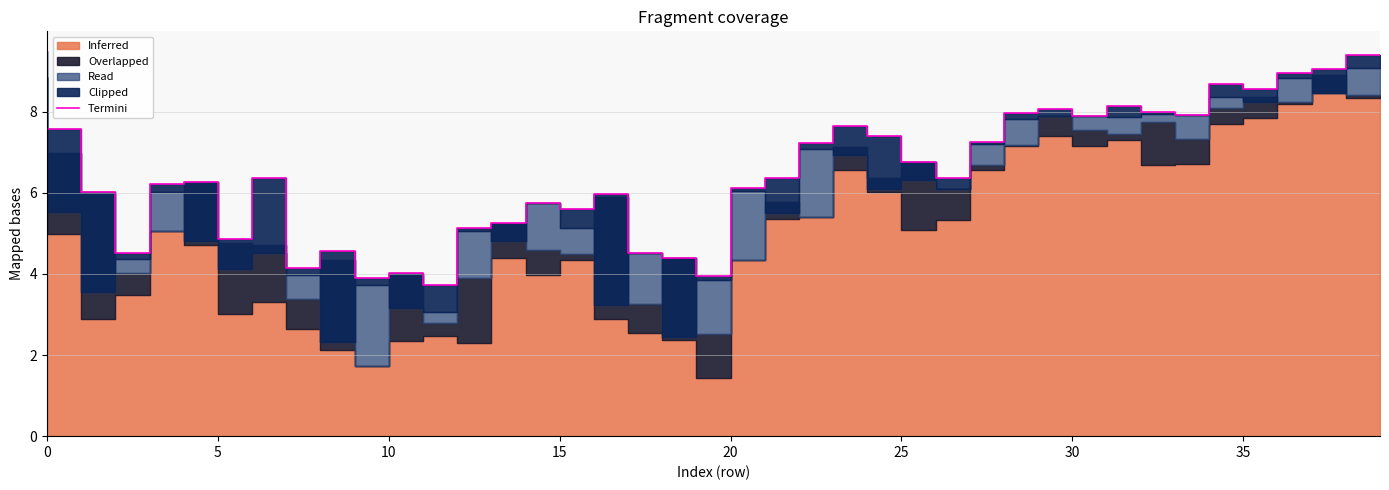

How many lines are shown in the chart?

1